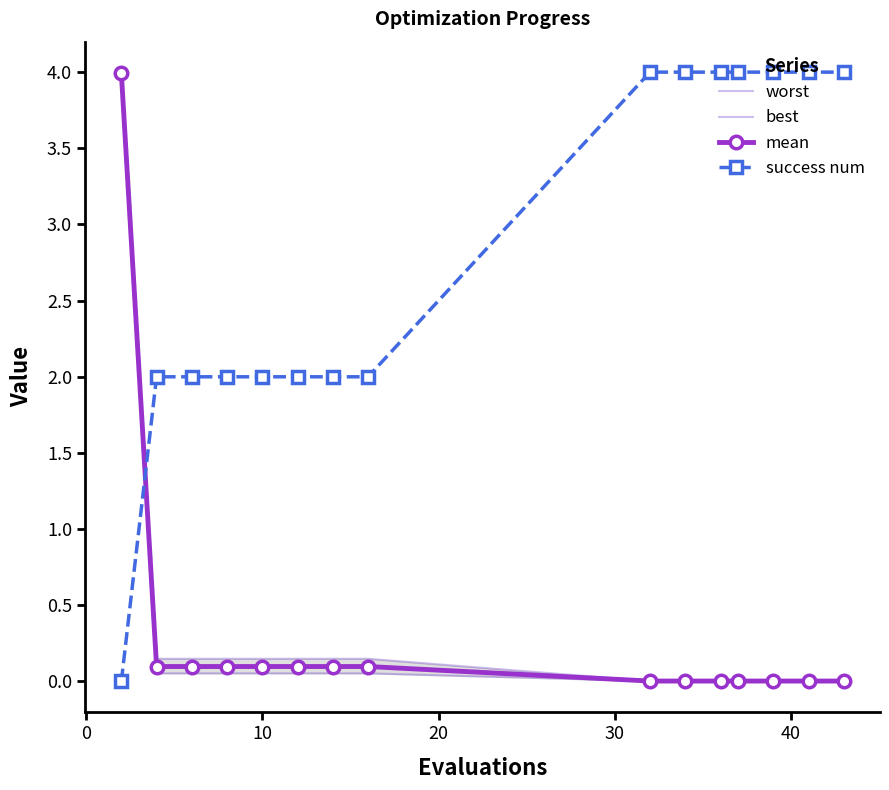

What is the spread (max minus min) of values at 10?

1.9